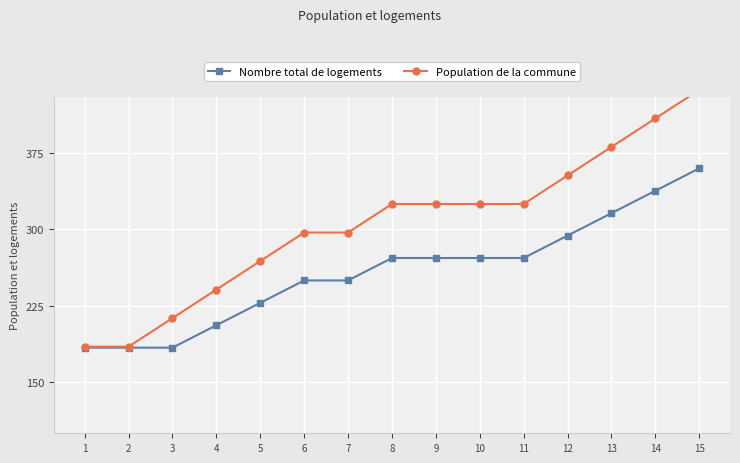

What is the total value across all series at 9?

597